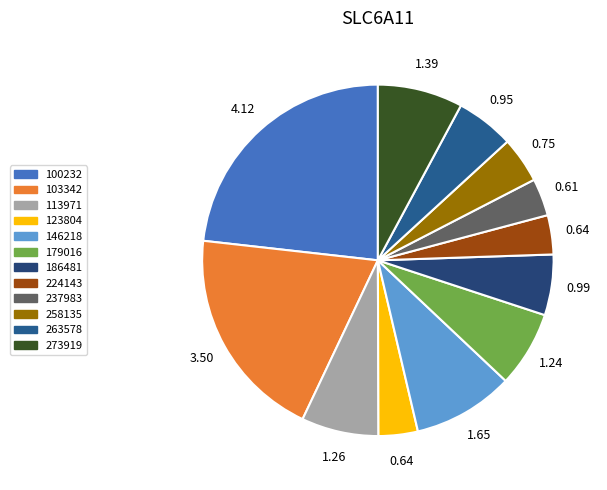

Count the number of slices in the pie.

12